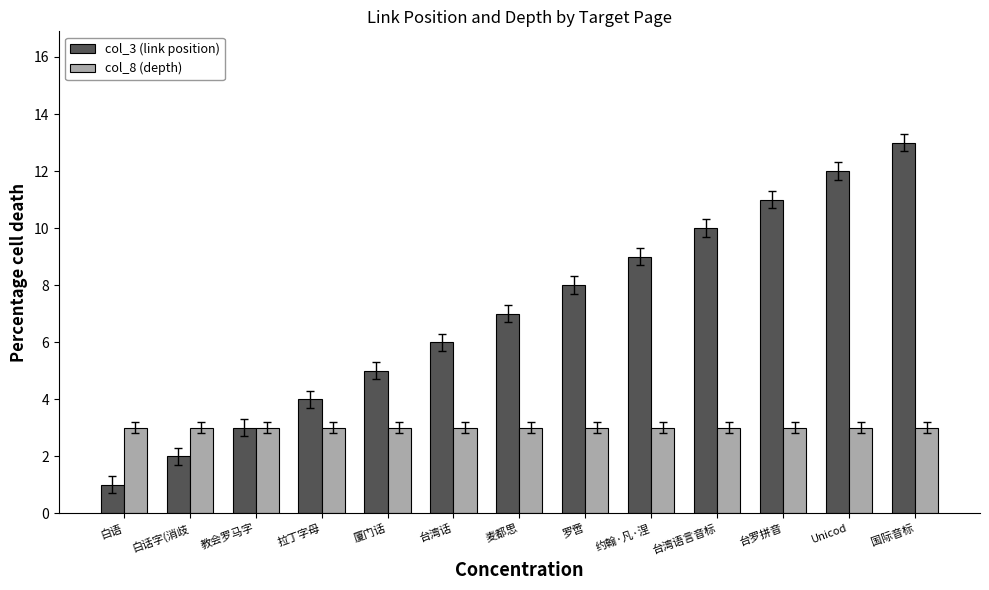

Are the bars grouped side by side (vs. stacked)?

Yes